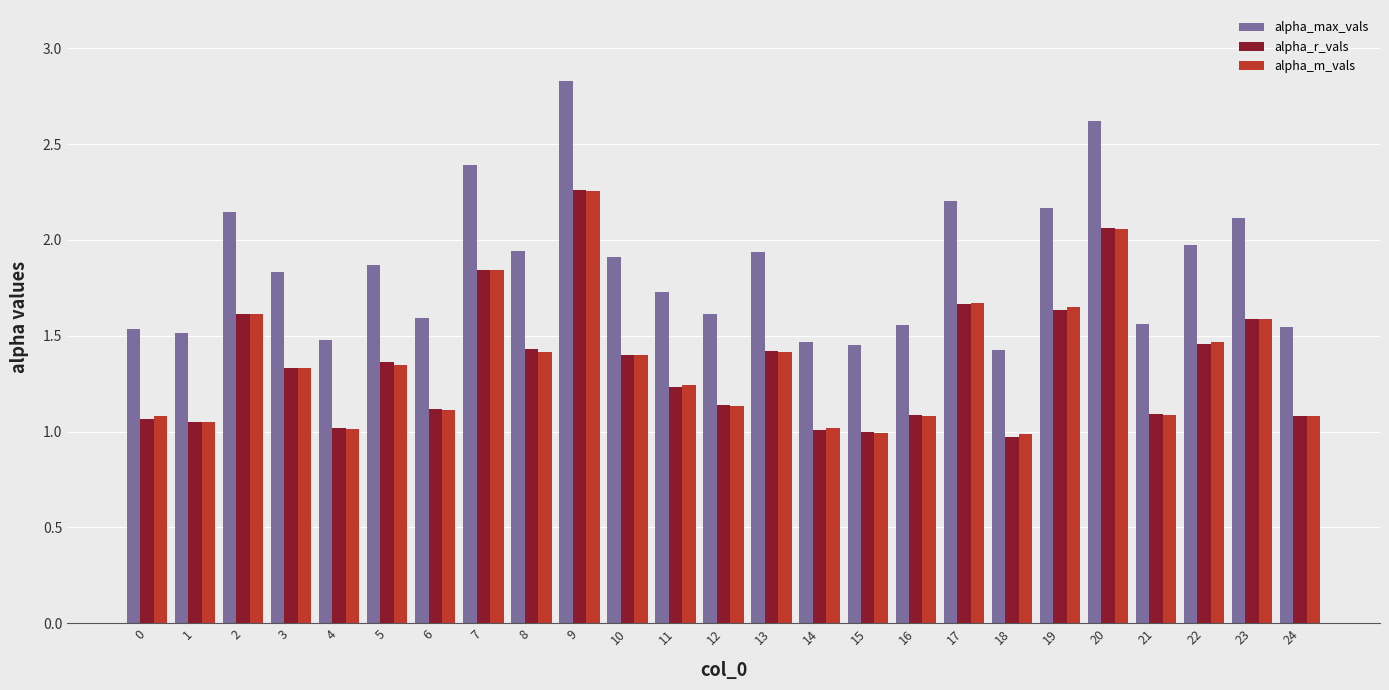

What is the total value across all series at 23?

5.3